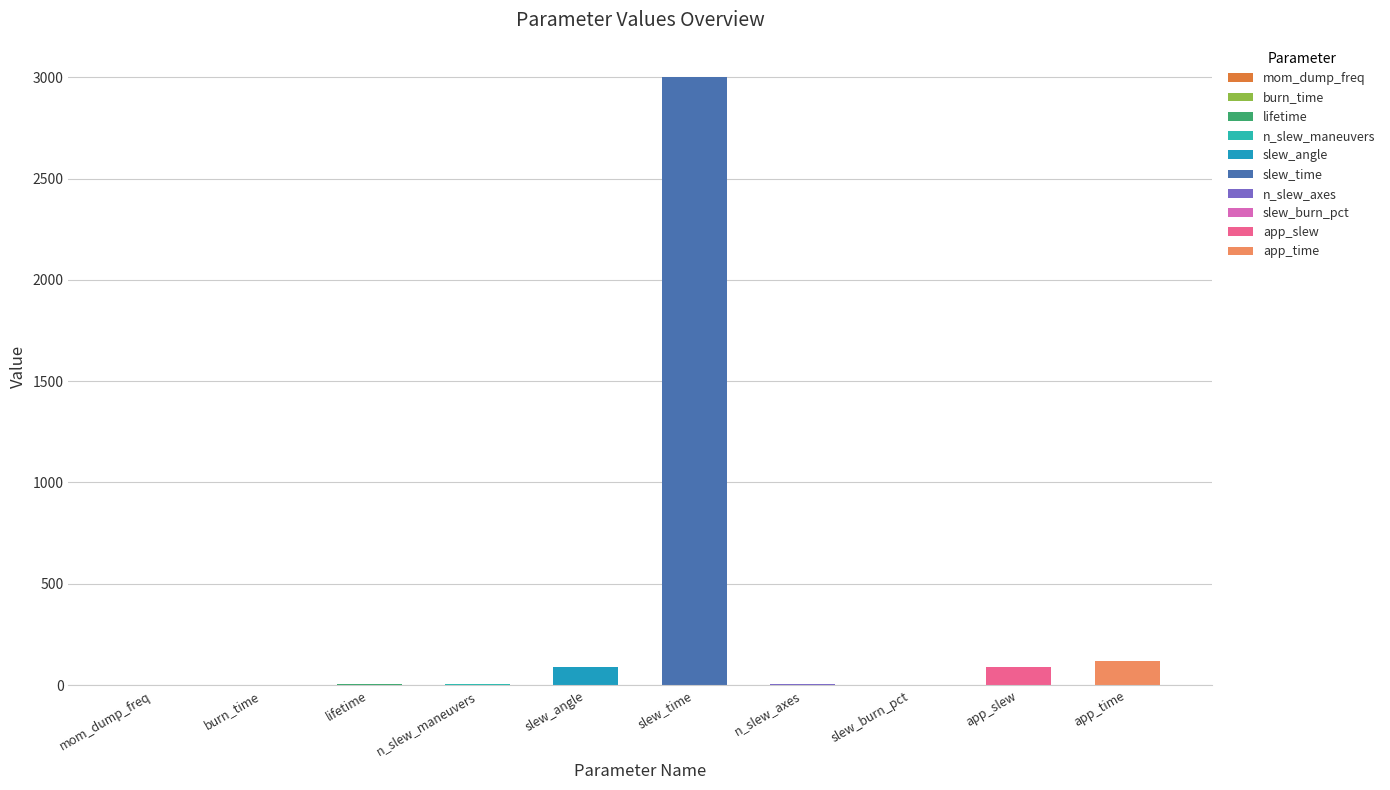

How many series are shown in this chart?

1